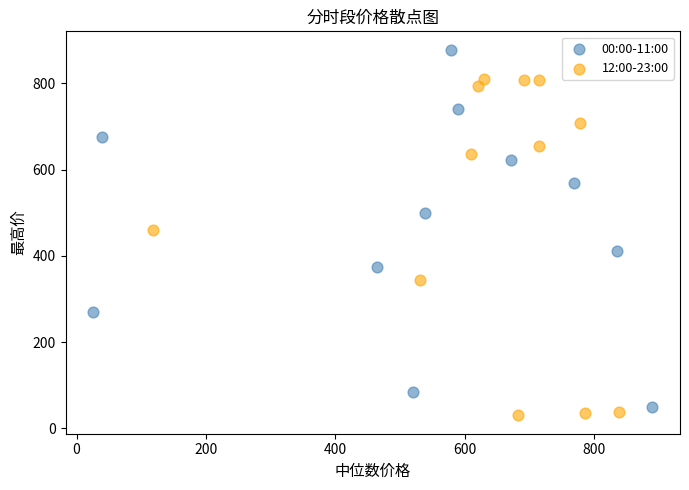

Which series reaches the maximum Y coordinate?

00:00-11:00